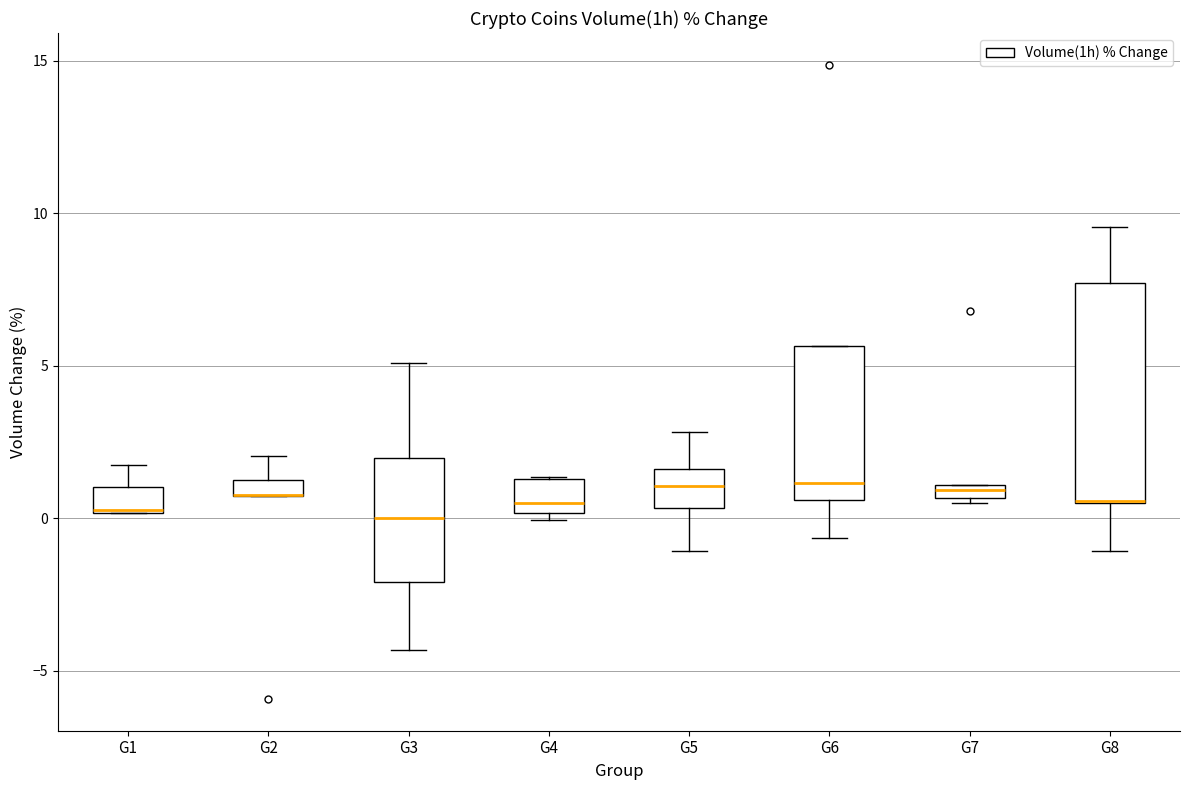

Where does the lower whisker of the box for G3 end on the y-axis? The values are not printed on the chart, so give them approximately, as read against the axis.

-4.5